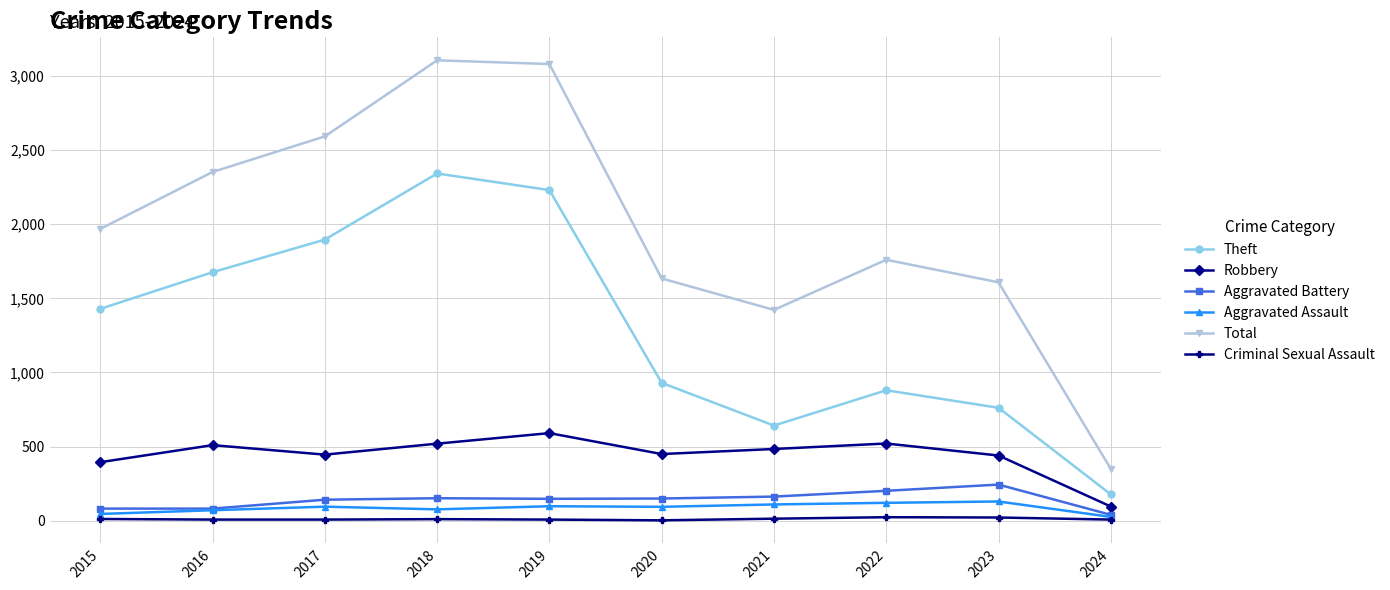

What is the maximum value shown in the chart?

3105